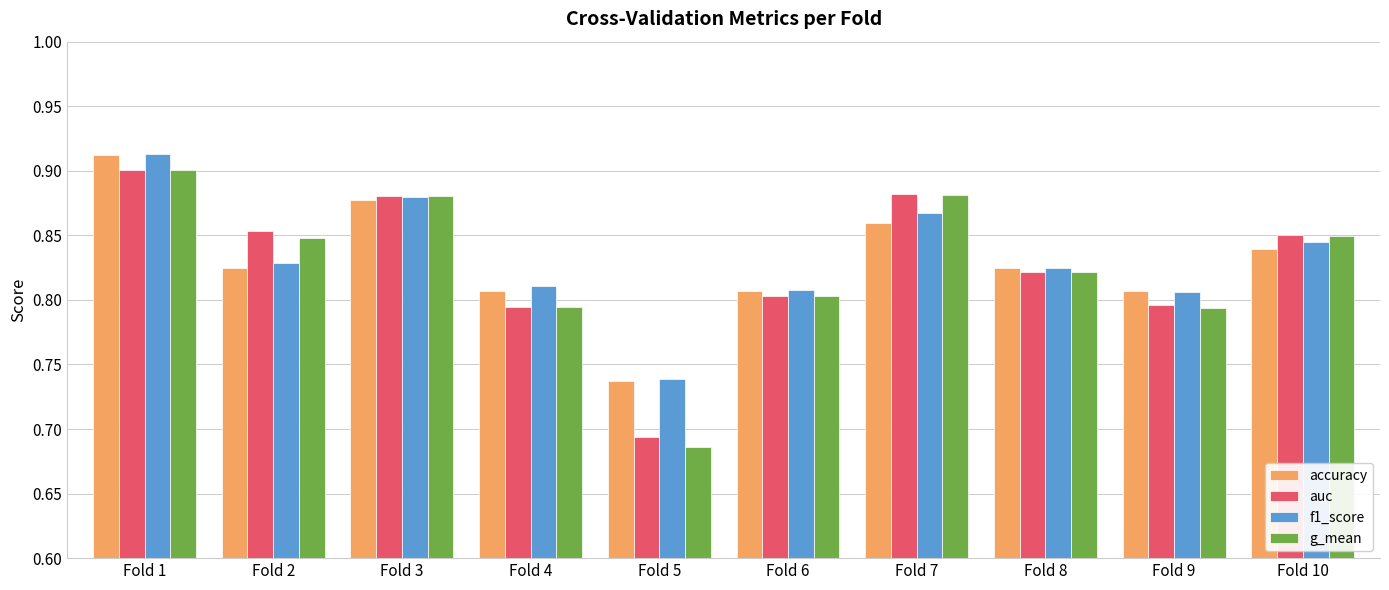

Which series changed the most between Fold 1 and Fold 7?

accuracy